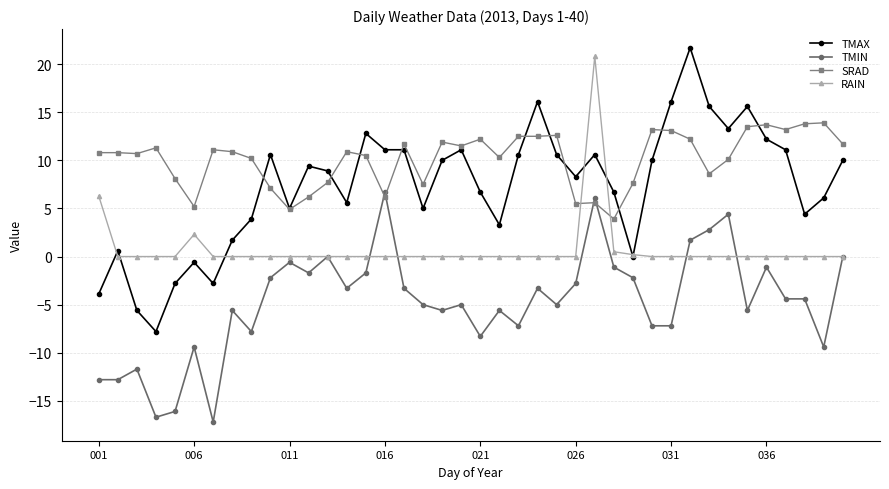

True or false: TMIN and TMAX cross at least once.

False